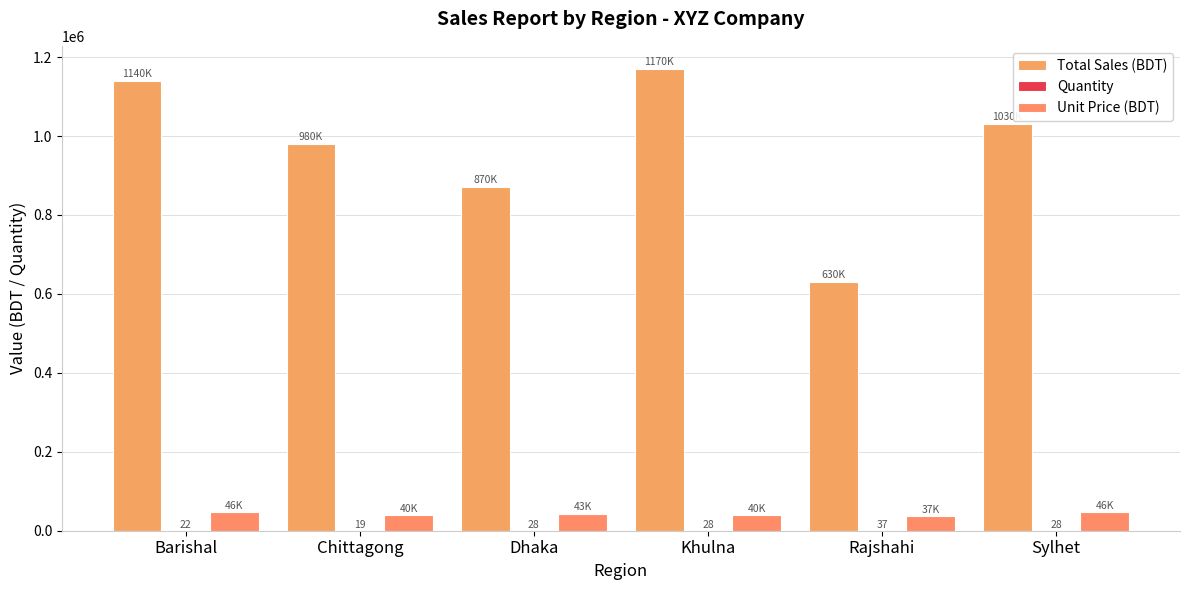

What is the value of the Total Sales (BDT) bar at the 3rd from the left?

870000